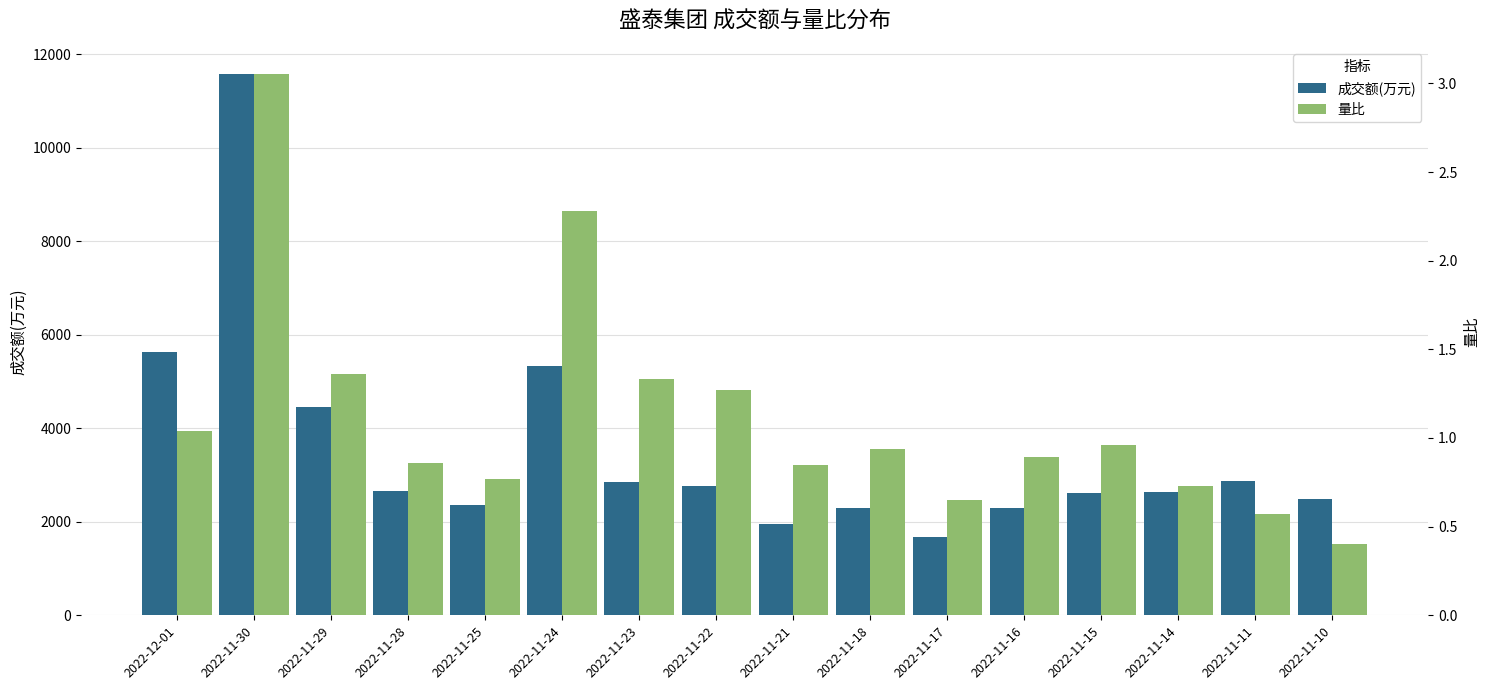

The 量比 series shows 1.3 at 2022-11-16. True or false?

False